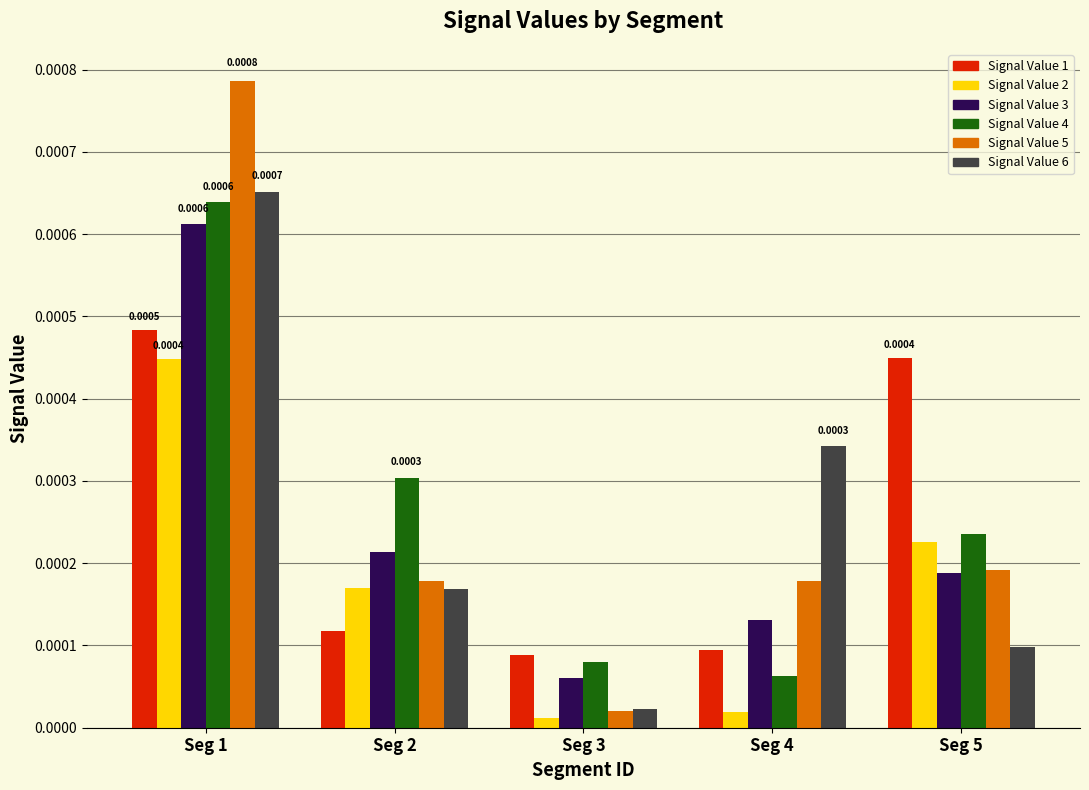

How many series are shown in this chart?

6